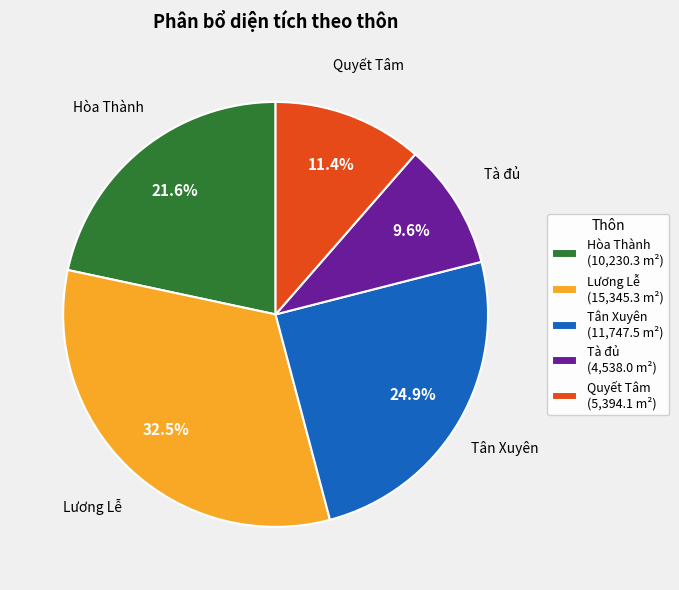

Does Hòa Thành (10,230.3 m²) account for over 50% of the chart?

No